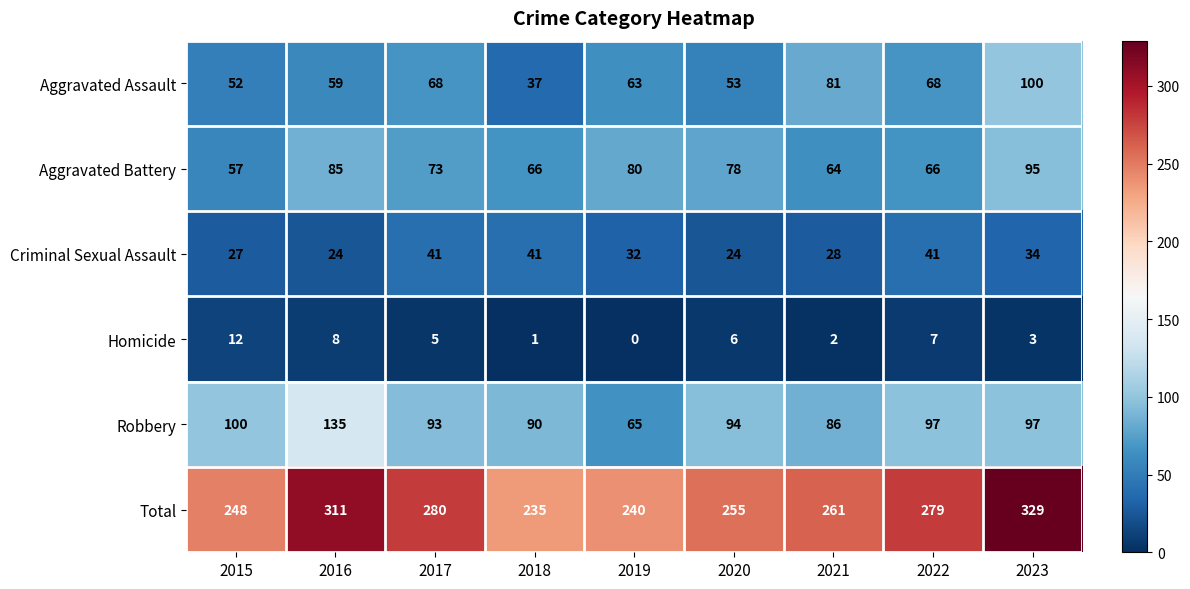

At how many categories does at least one series exceed 13?

9